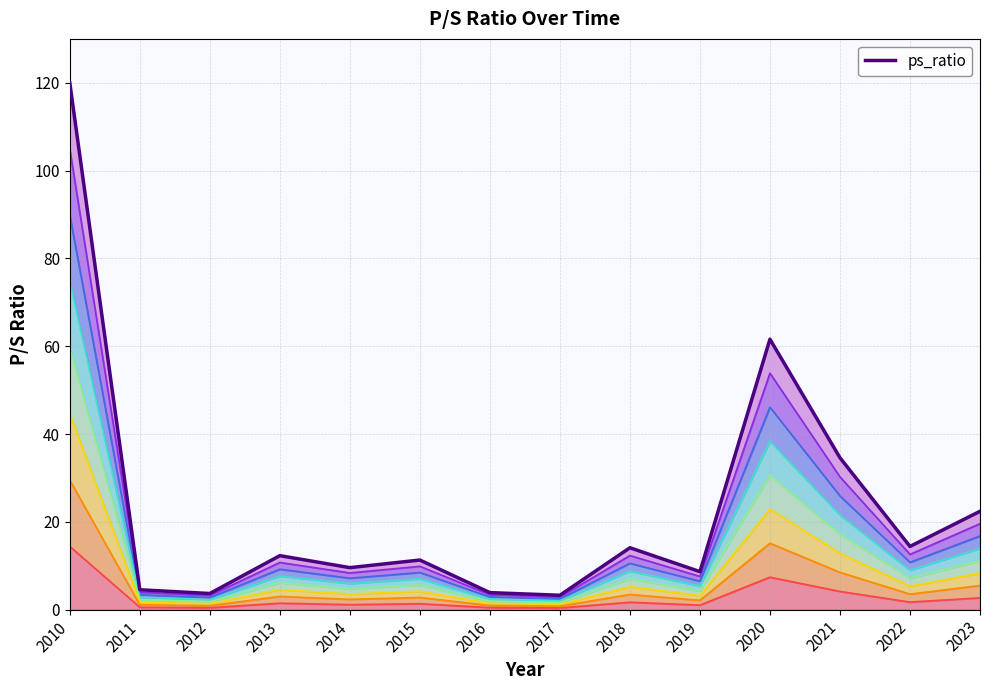

Where does the data first go above 12?

2010